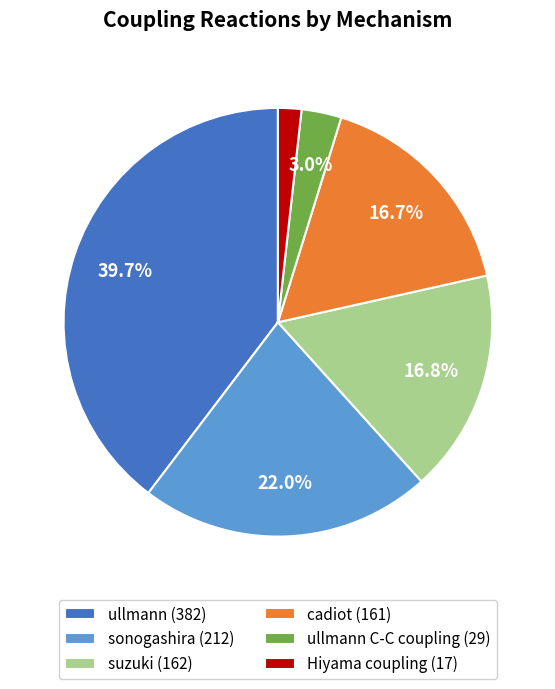

Does any single category account for the majority?

No